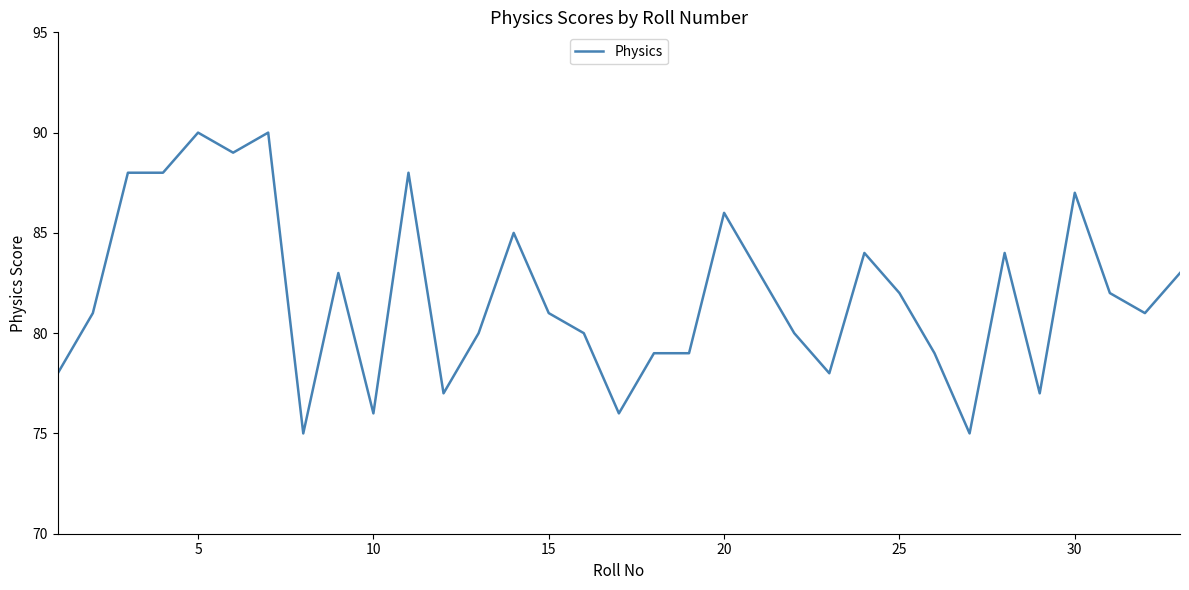

What is the minimum value shown in the chart?

75